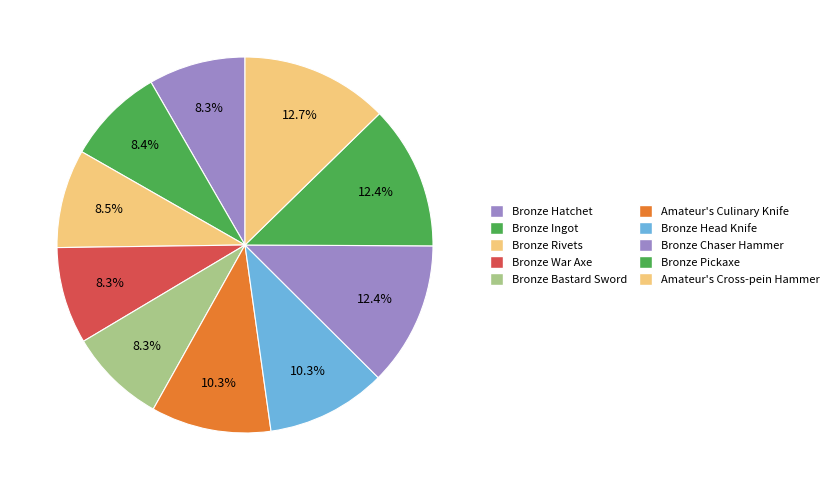

What is the ratio of the value at Bronze War Axe to the value at Amateur's Culinary Knife?

0.8